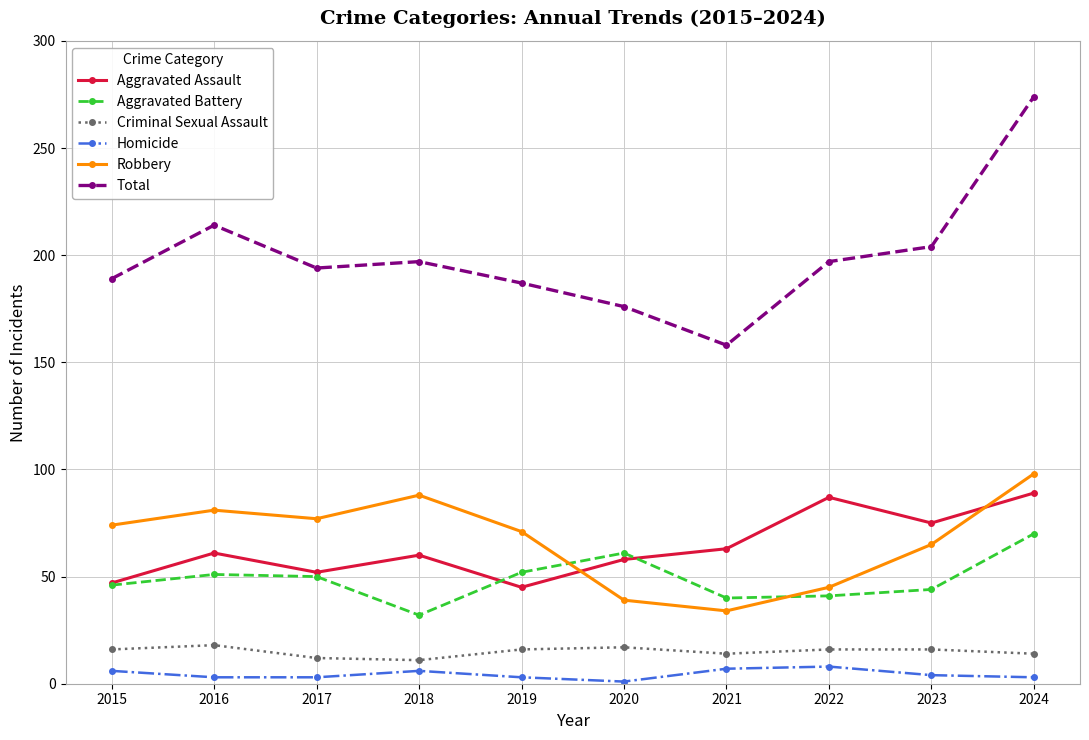

True or false: Homicide and Criminal Sexual Assault intersect in this chart.

False